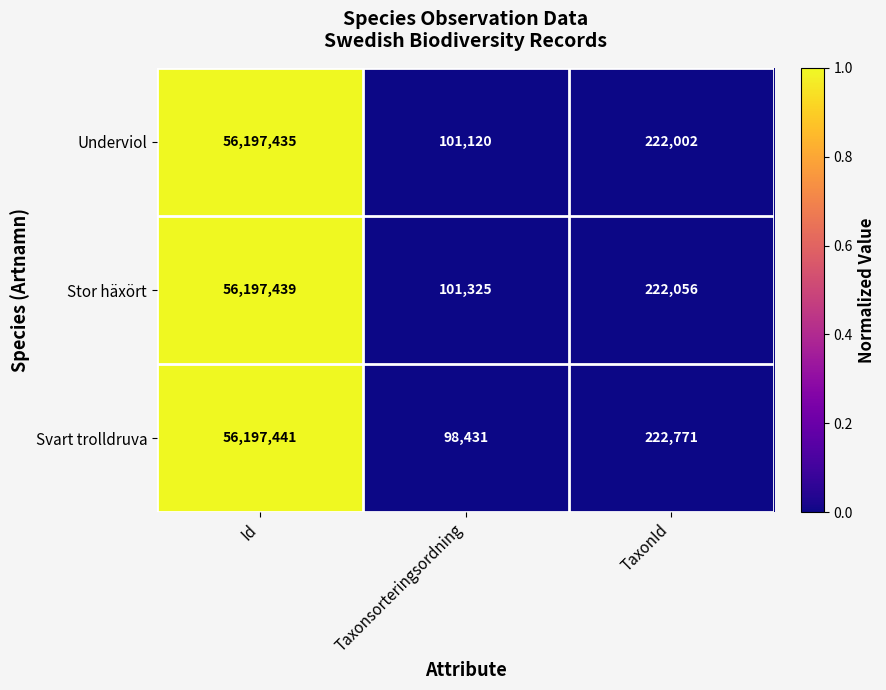

Is it true that Stor häxört equals 56197439 at Id?

True